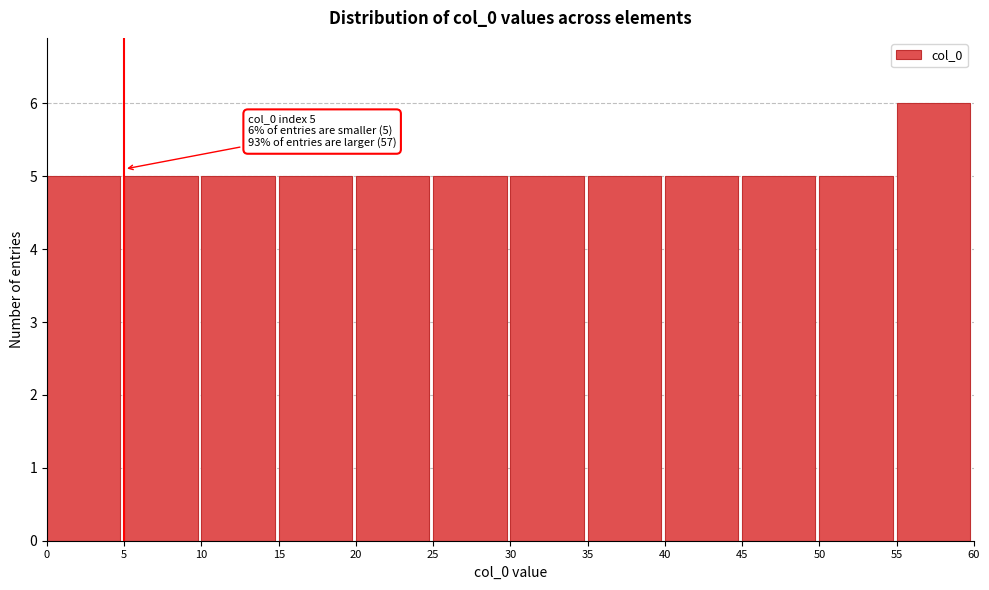

Which range on the x-axis has the tallest bar?

55 to 60